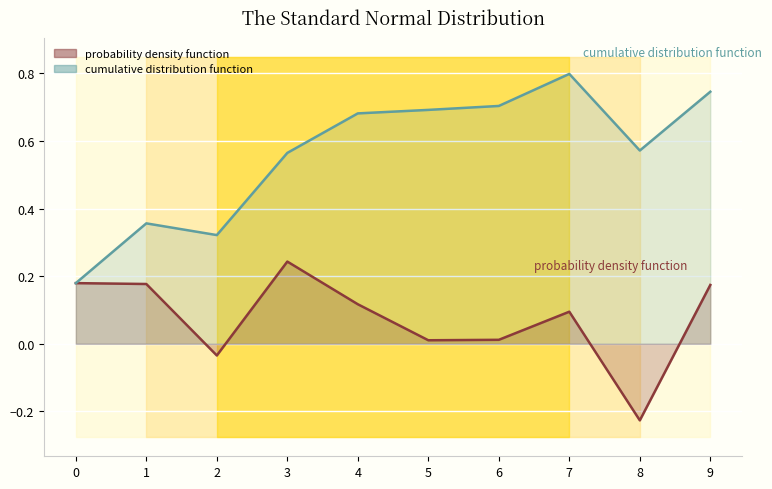

How many series are shown in this chart?

2